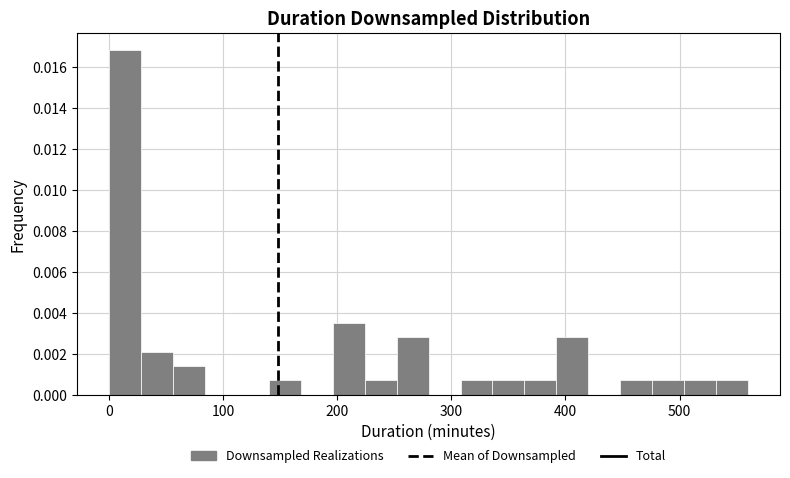

Around what value on the x-axis is the tallest bar? Give the approximate position of its centre, as read against the axis.

10